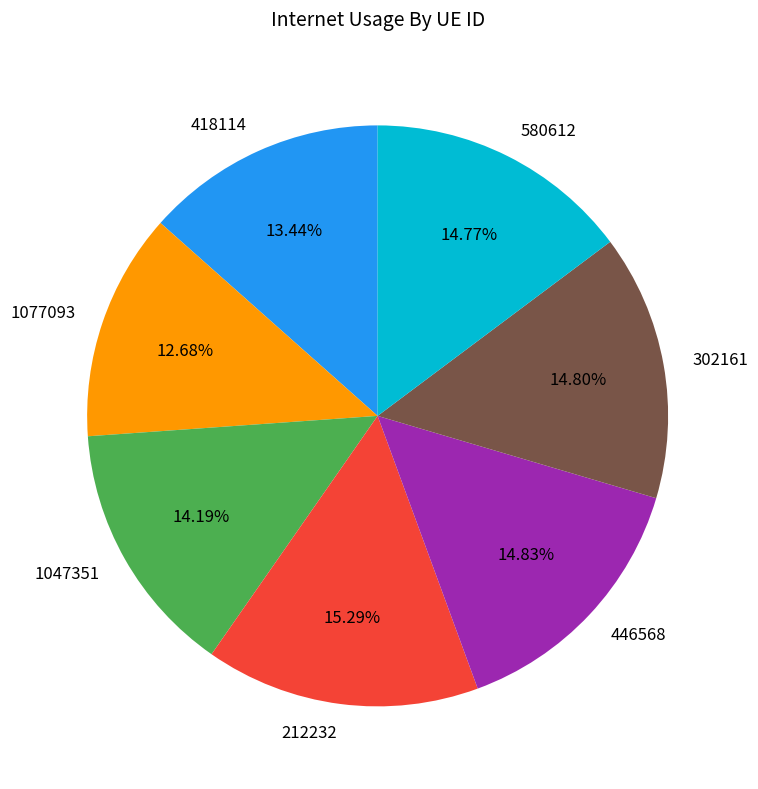

Is there any slice that represents more than half of the pie?

No